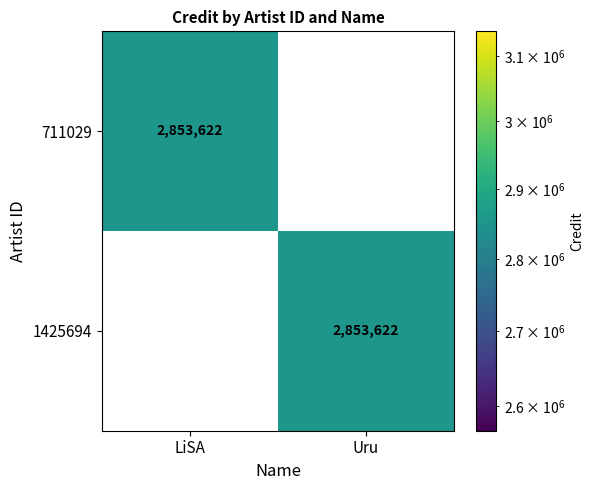

True or false: 711029 has a value of 2853622 at LiSA.

True